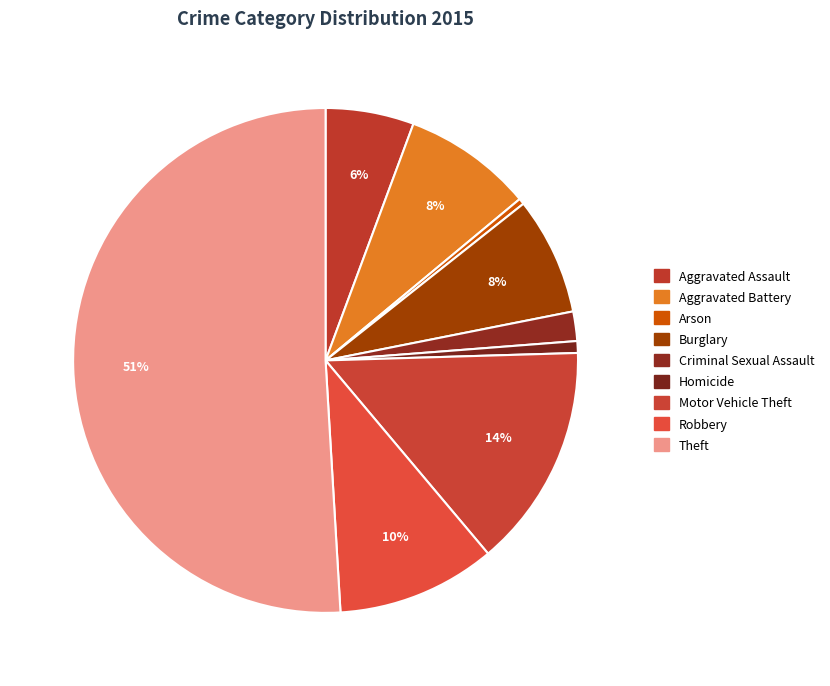

Does any single category account for the majority?

Yes